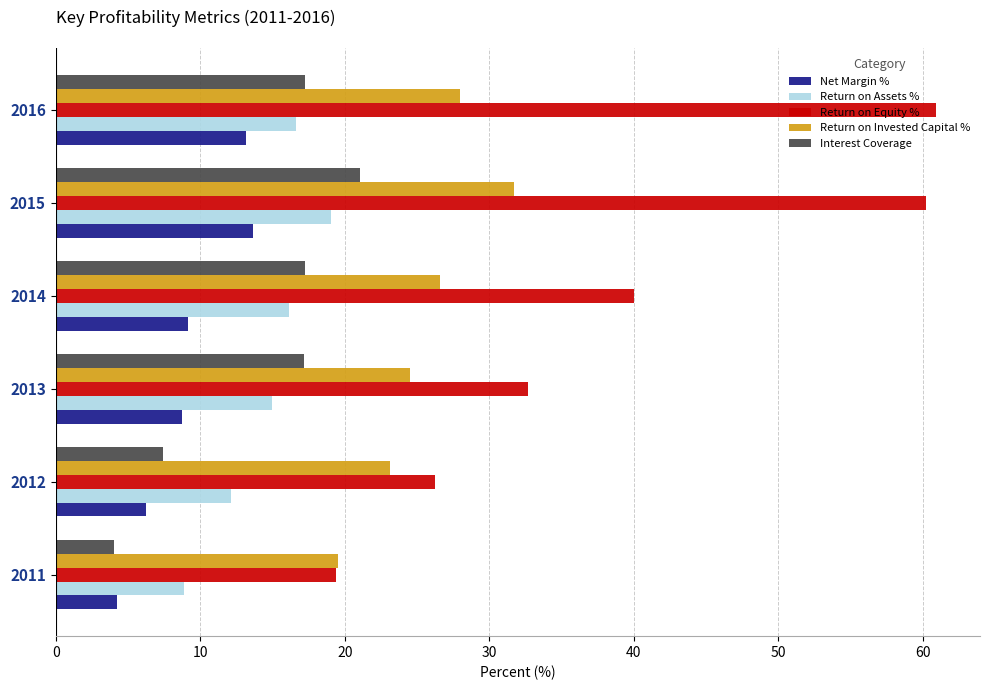

What is the sum of all Return on Equity % values?

239.4